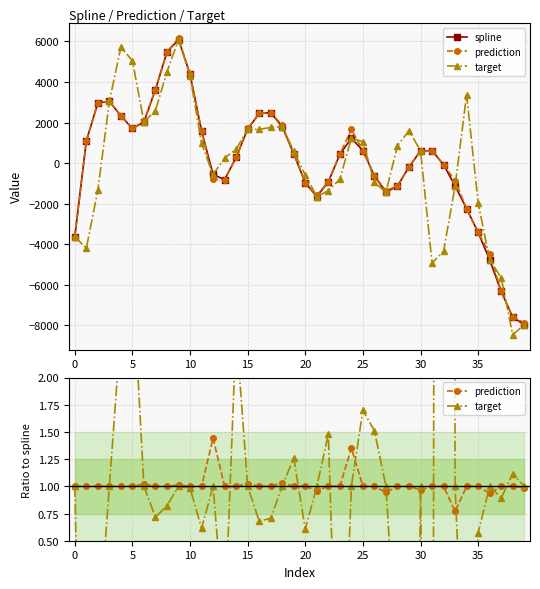

Rank the series by their maximum value, from lowest to highest.

prediction, target, spline